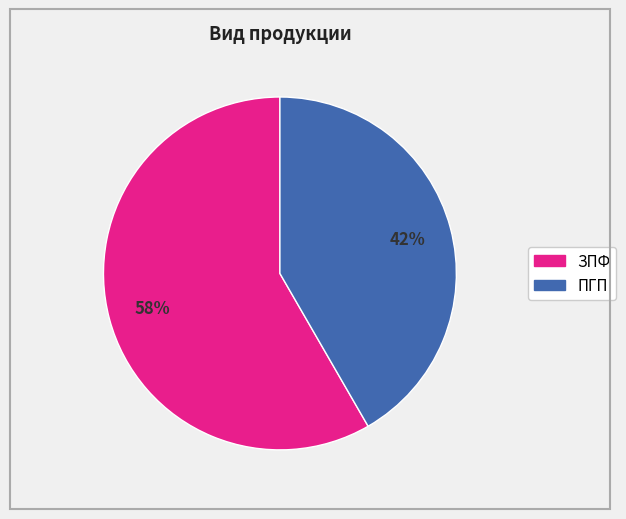

How many segments does this pie chart have?

2